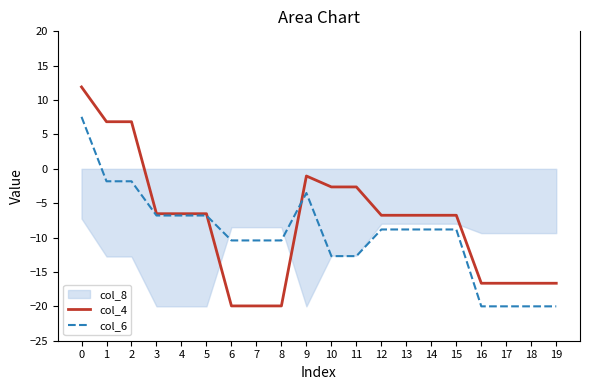

Between which two adjacent categories do col_4 and col_6 first intersect?

5 and 6